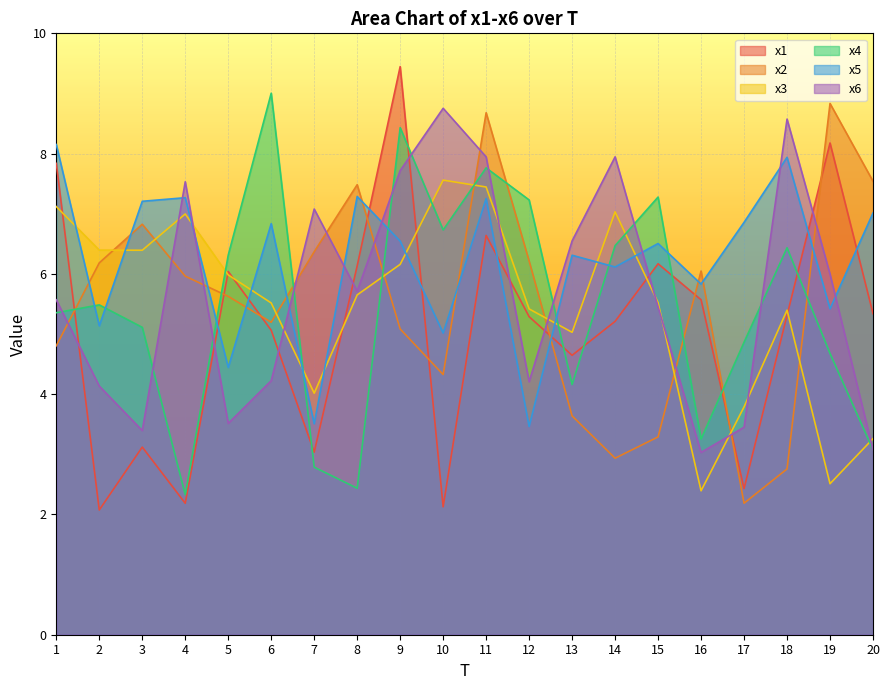

What is the total value across all series at 12?

31.8